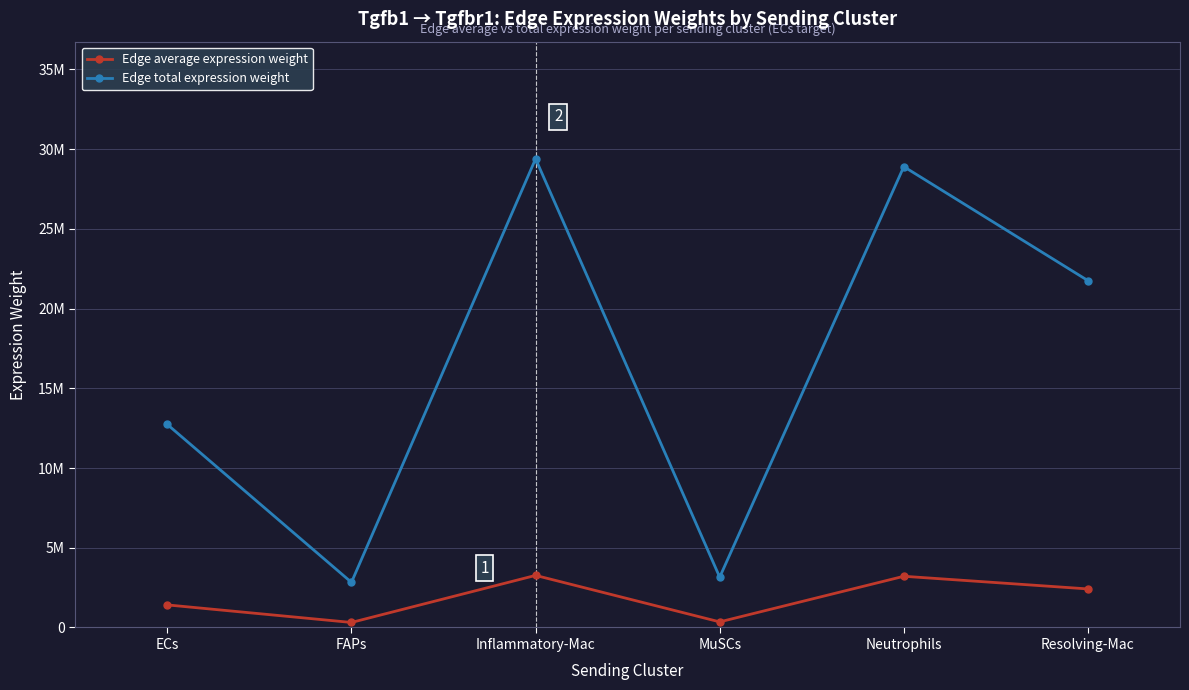

At which category does Edge average expression weight reach its first local peak?

Inflammatory-Mac